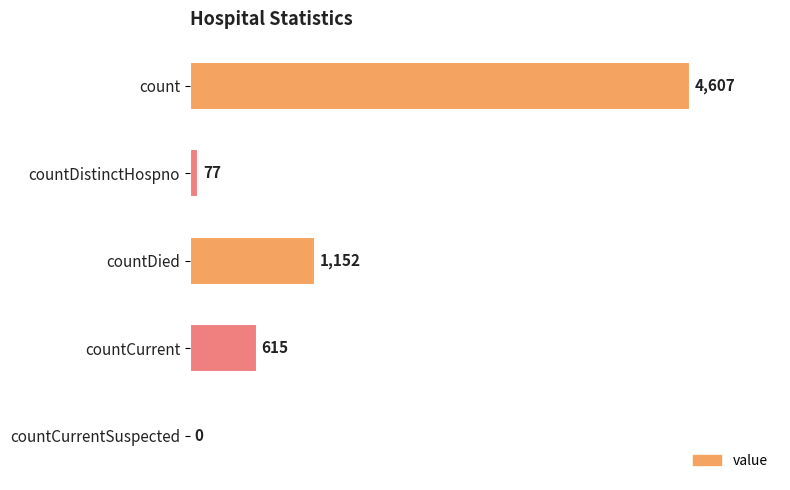

The chart shows a value of 1607 at countCurrentSuspected. True or false?

False